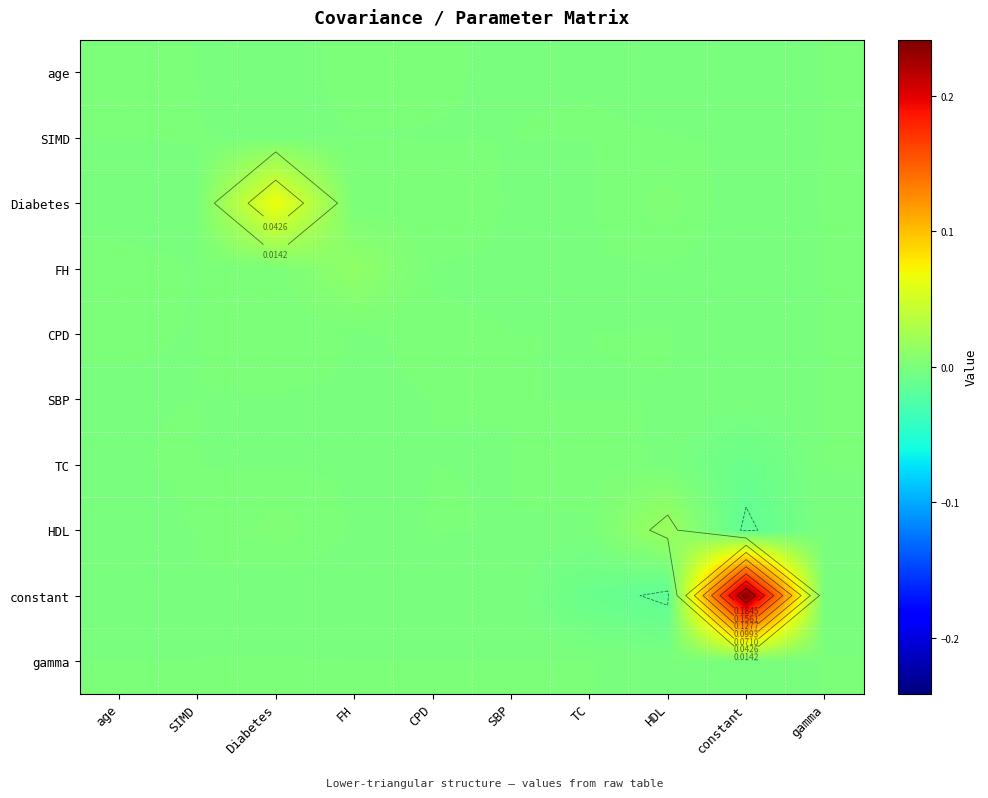

At how many categories does at least one series exceed 0?

10